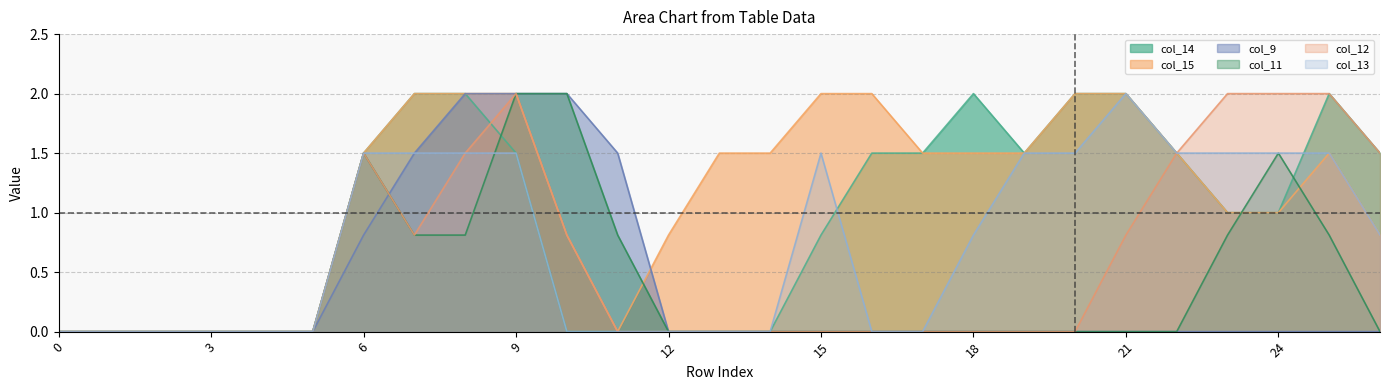

What is the spread (max minus min) of values at 12?

0.8